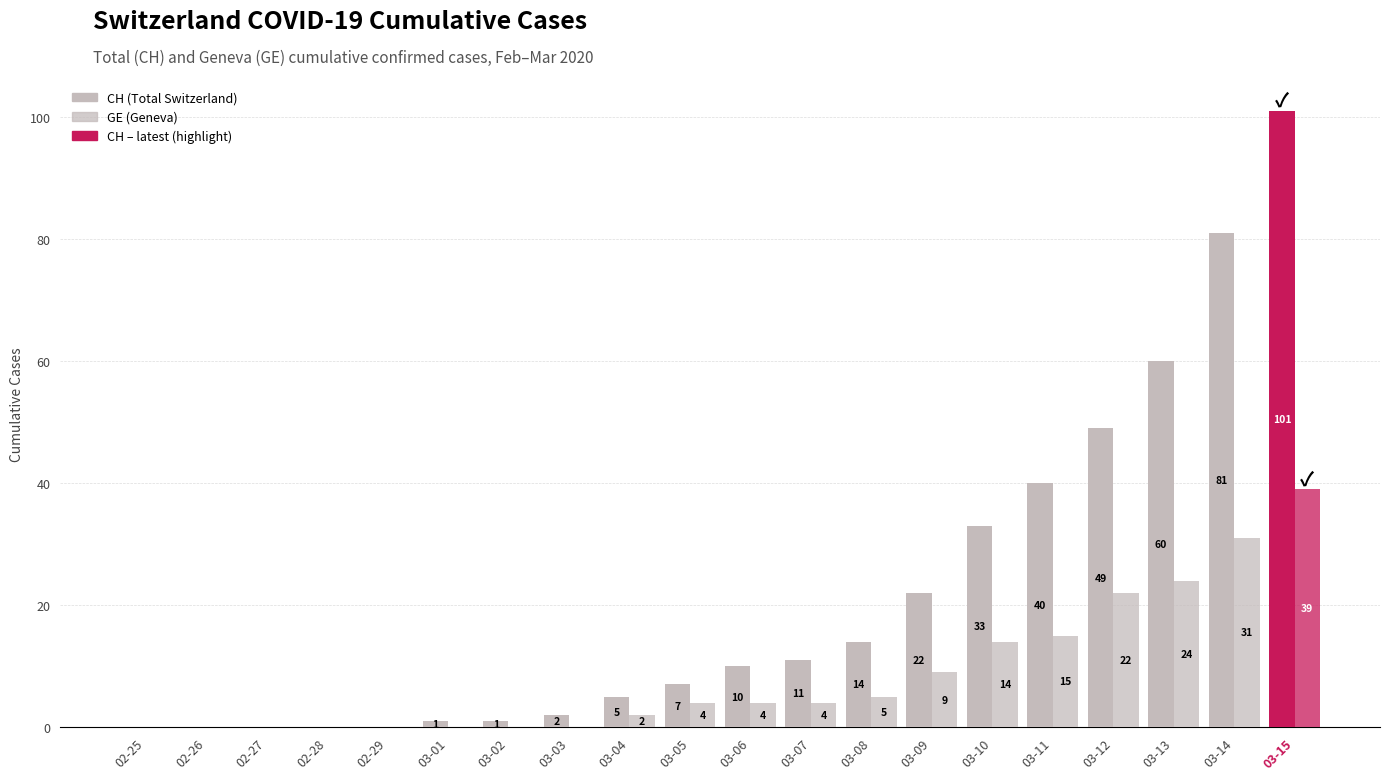

Reading left to right, transcribe all the data shown in this chart.

CH (Total Switzerland): 02-25=0	02-26=0	02-27=0	02-28=0	02-29=0	03-01=1	03-02=1	03-03=2	03-04=5	03-05=7	03-06=10	03-07=11	03-08=14	03-09=22	03-10=33	03-11=40	03-12=49	03-13=60	03-14=81	03-15=101
GE (Geneva): 02-25=0	02-26=0	02-27=0	02-28=0	02-29=0	03-01=0	03-02=0	03-03=0	03-04=2	03-05=4	03-06=4	03-07=4	03-08=5	03-09=9	03-10=14	03-11=15	03-12=22	03-13=24	03-14=31	03-15=39